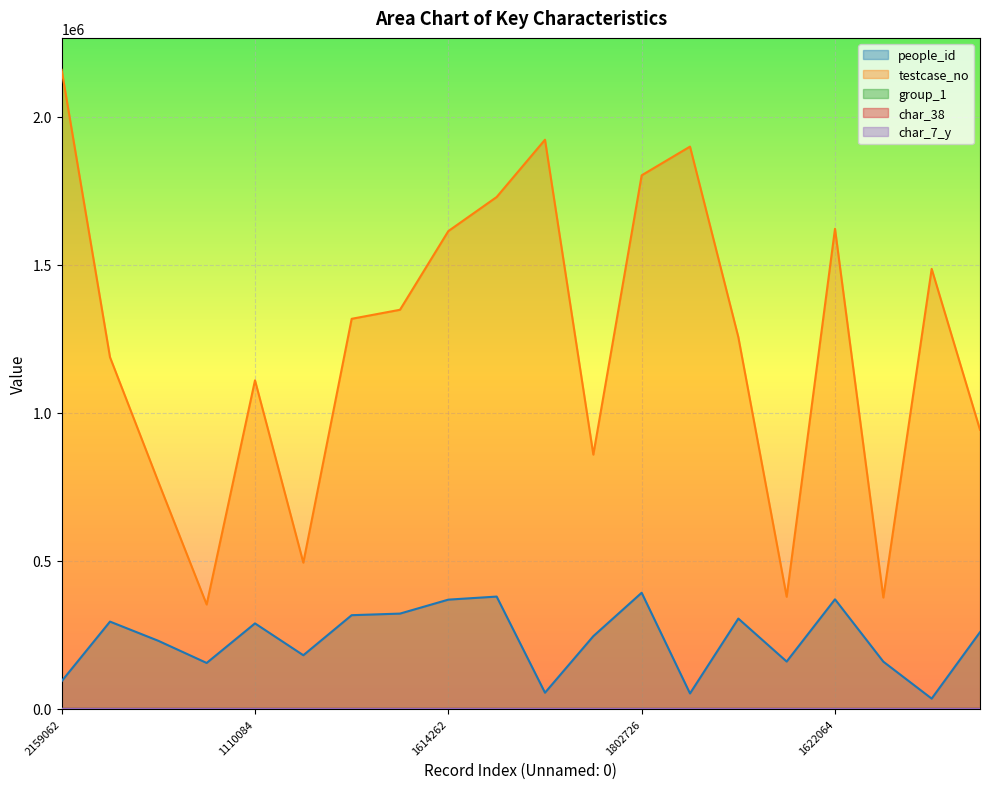

True or false: char_7_y has a value of 7 at 1256021.

False